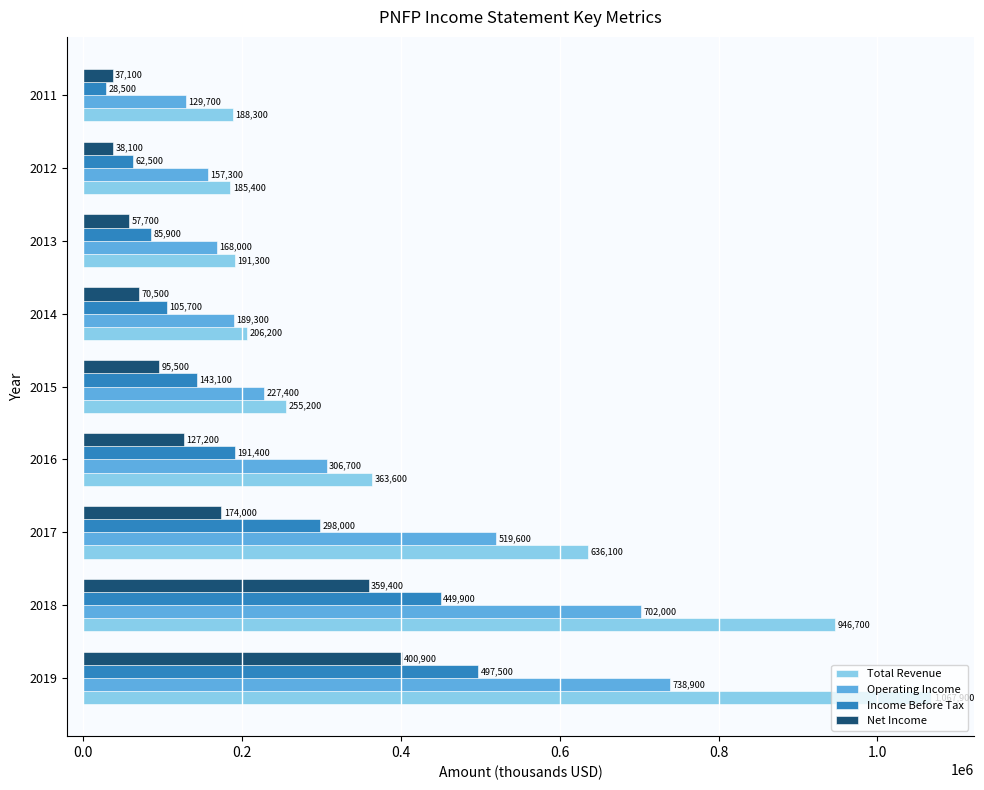

The value of Income Before Tax at 2016 is 191400. True or false?

True